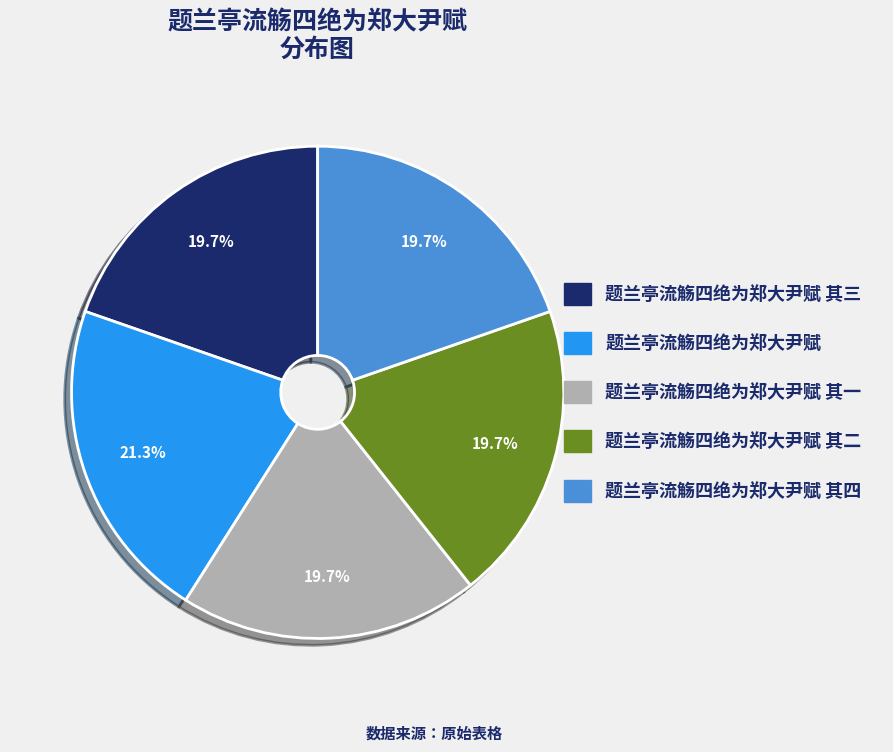

Is there a majority slice in this chart?

No